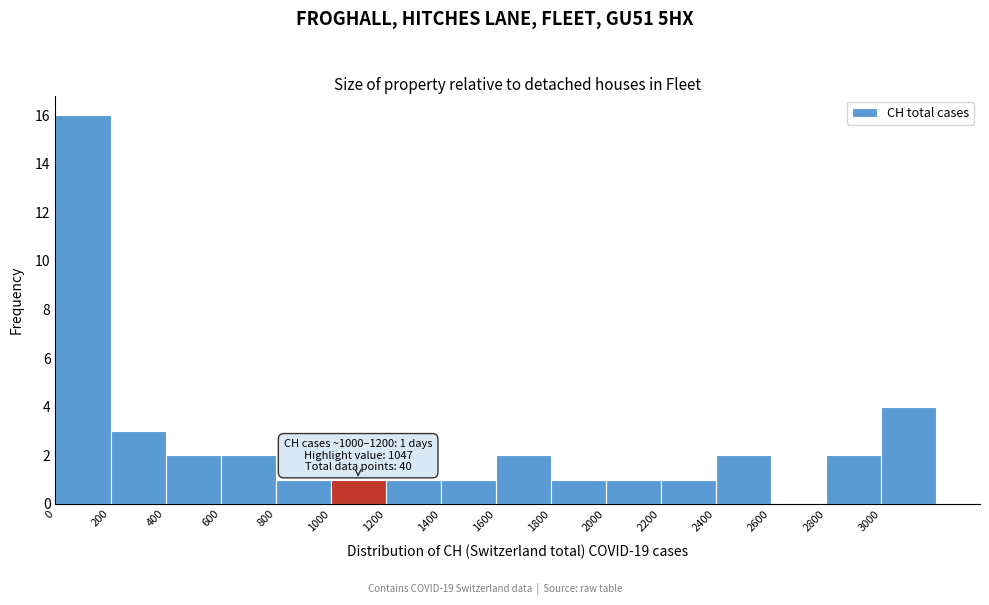

Over which range of the x-axis is the bar tallest?

0 to 200